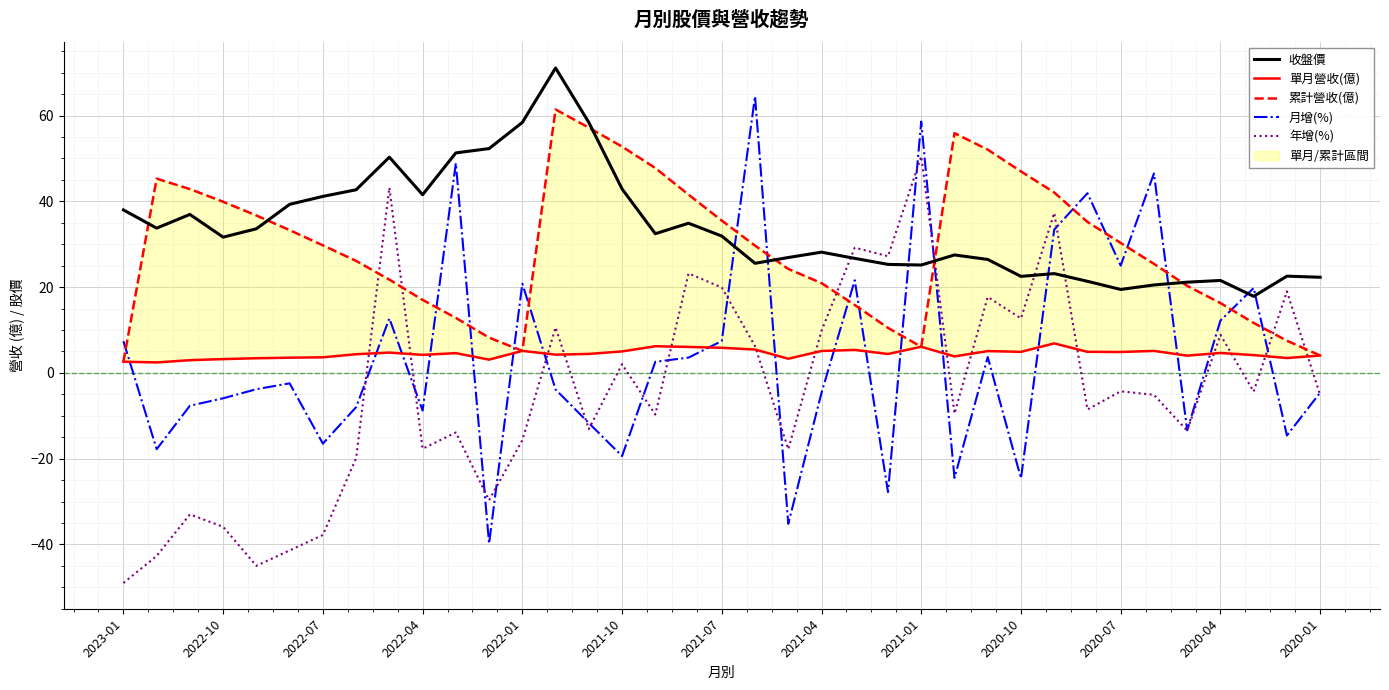

The 累計營收(億) series shows 38.5 at 20. True or false?

False